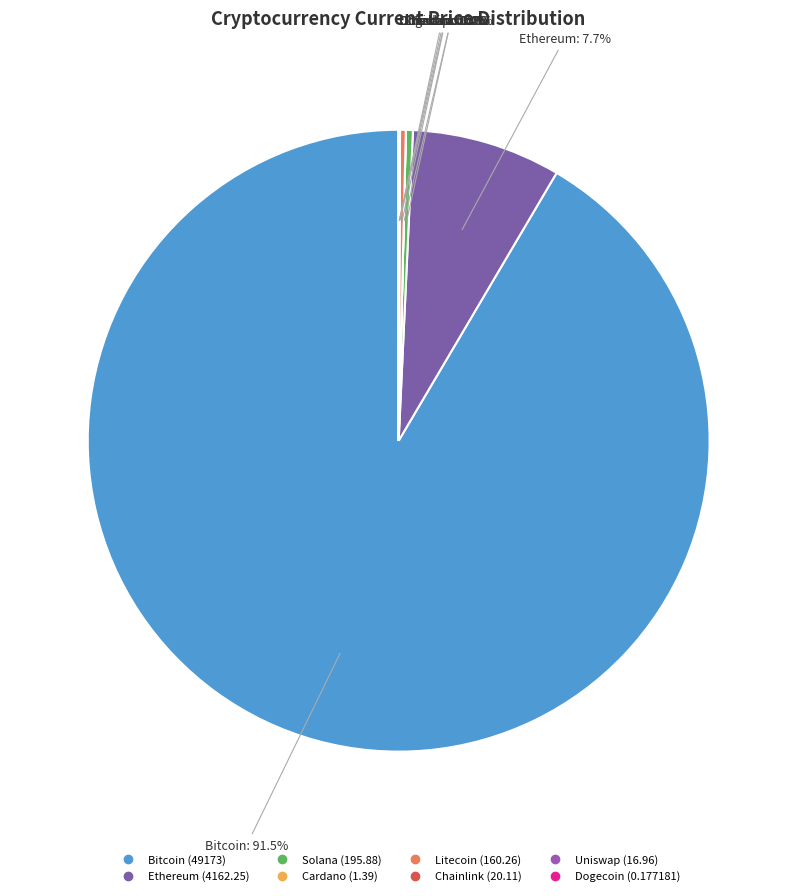

Which slice is the largest?

btc